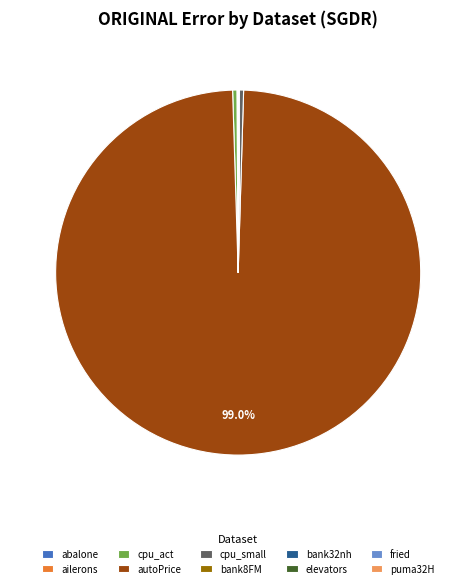

Between autoPrice and cpu_small, which is larger?

autoPrice